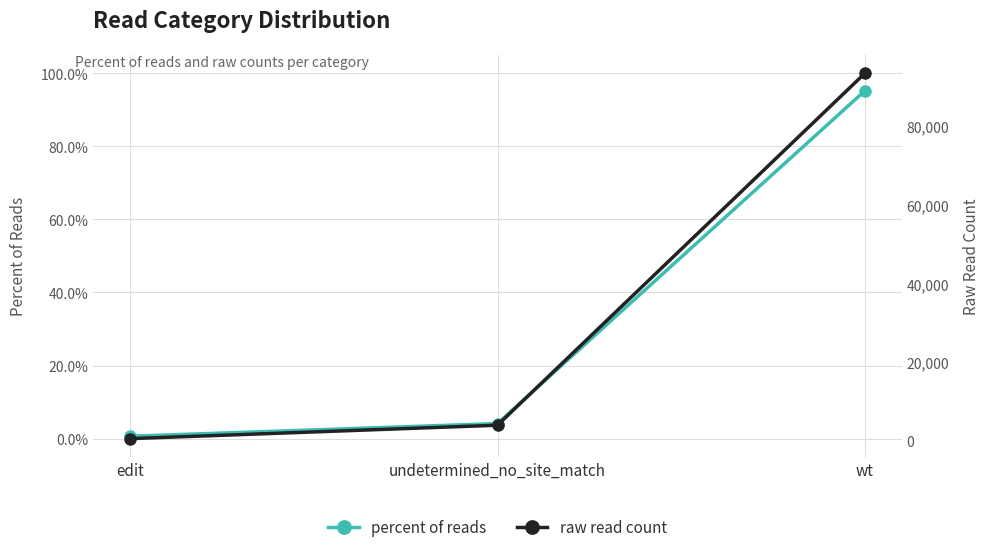

What is the difference between the percent of reads values at undetermined_no_site_match and wt?

91.1